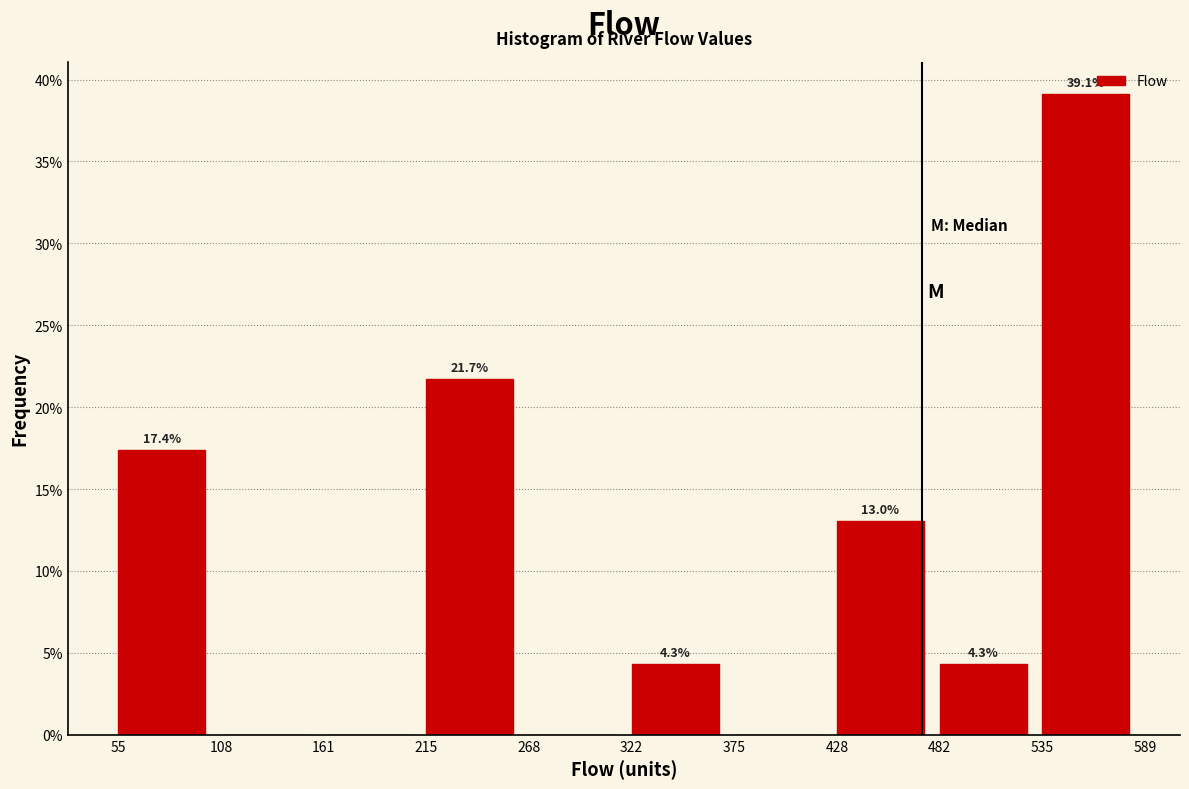

Which range on the x-axis has the tallest bar?

535 to 589